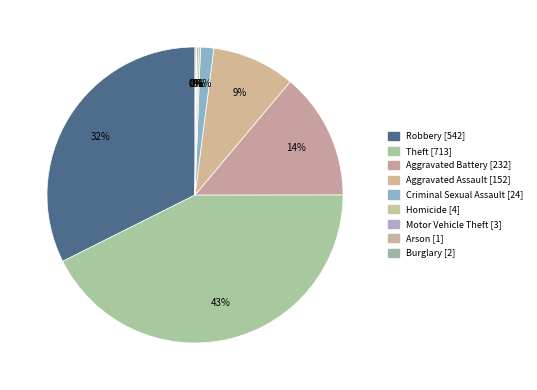

To the nearest percent, what portion does Aggravated Assault represent?

9%